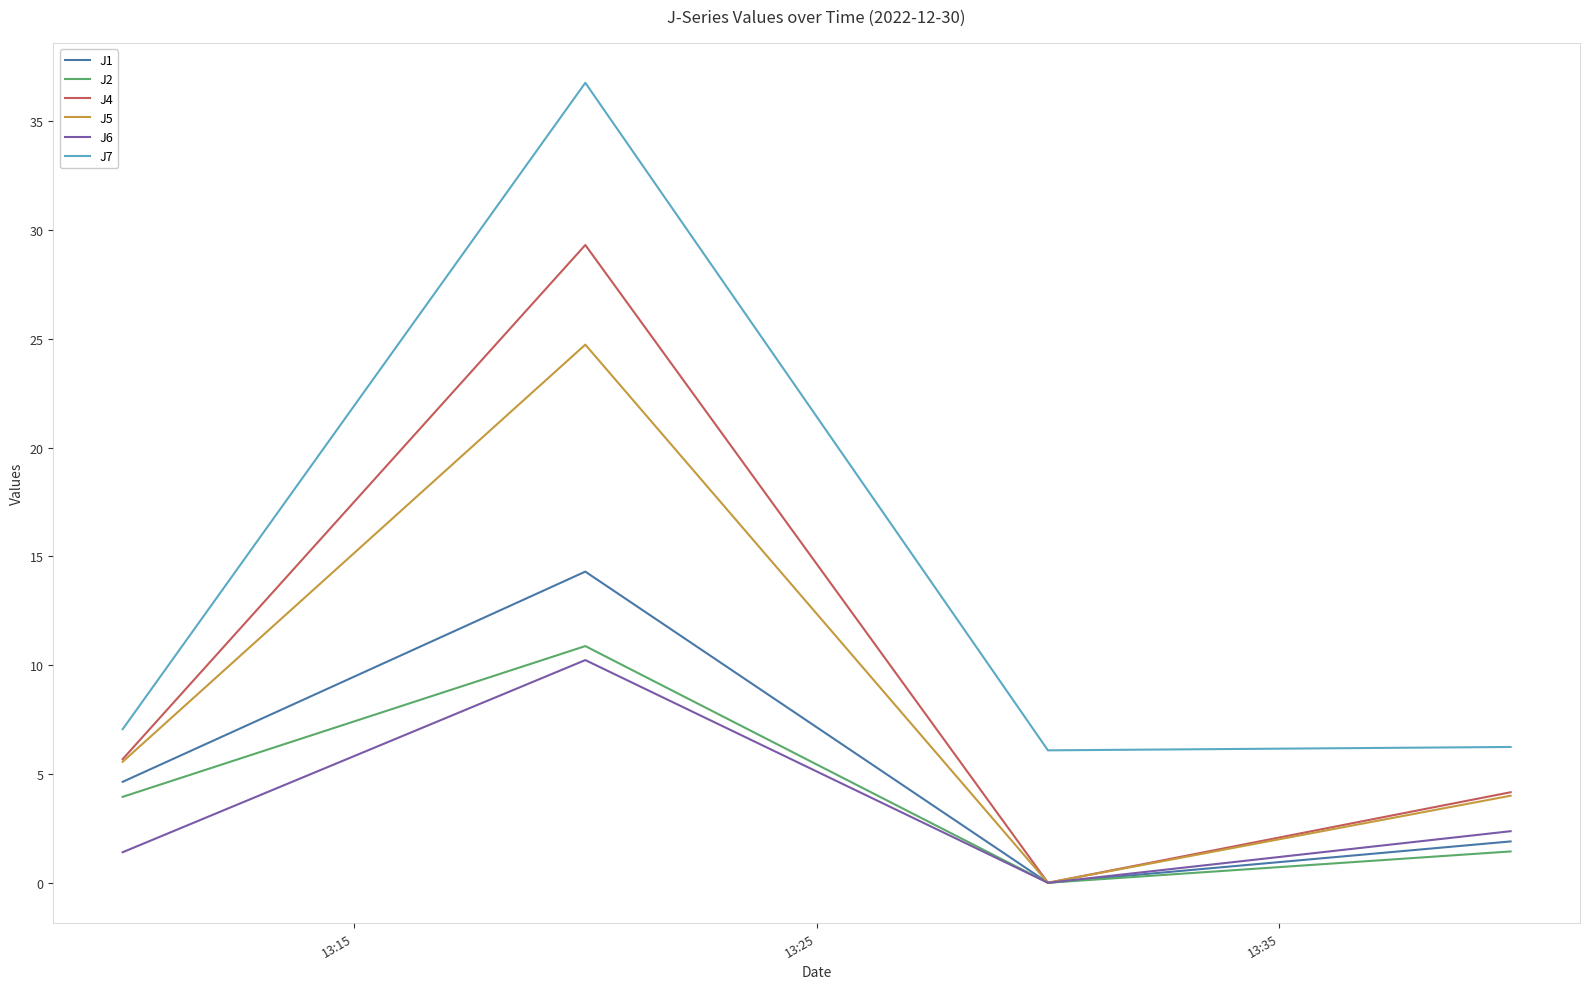

What is the sum of all J7 values?

56.1